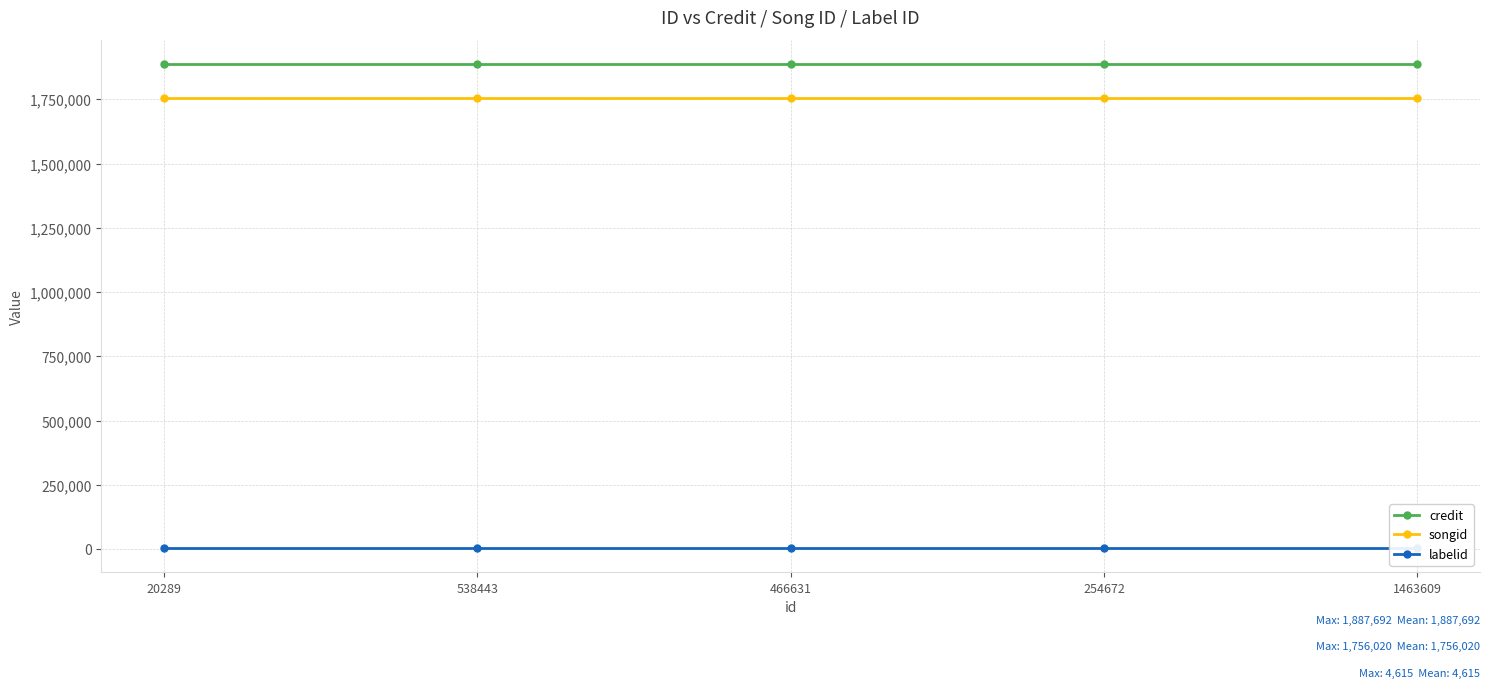

True or false: songid has a value of 1756020 at 1463609.

True